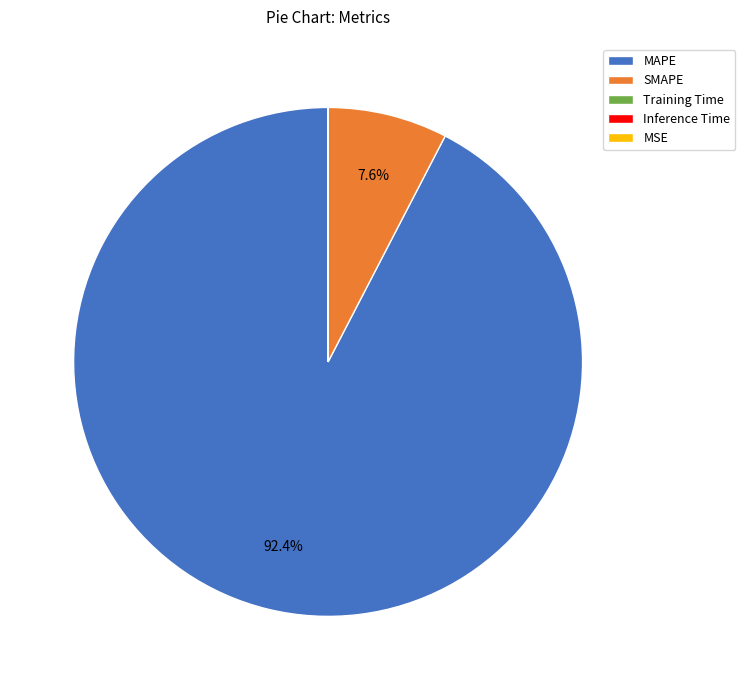

Is there any slice that represents more than half of the pie?

Yes